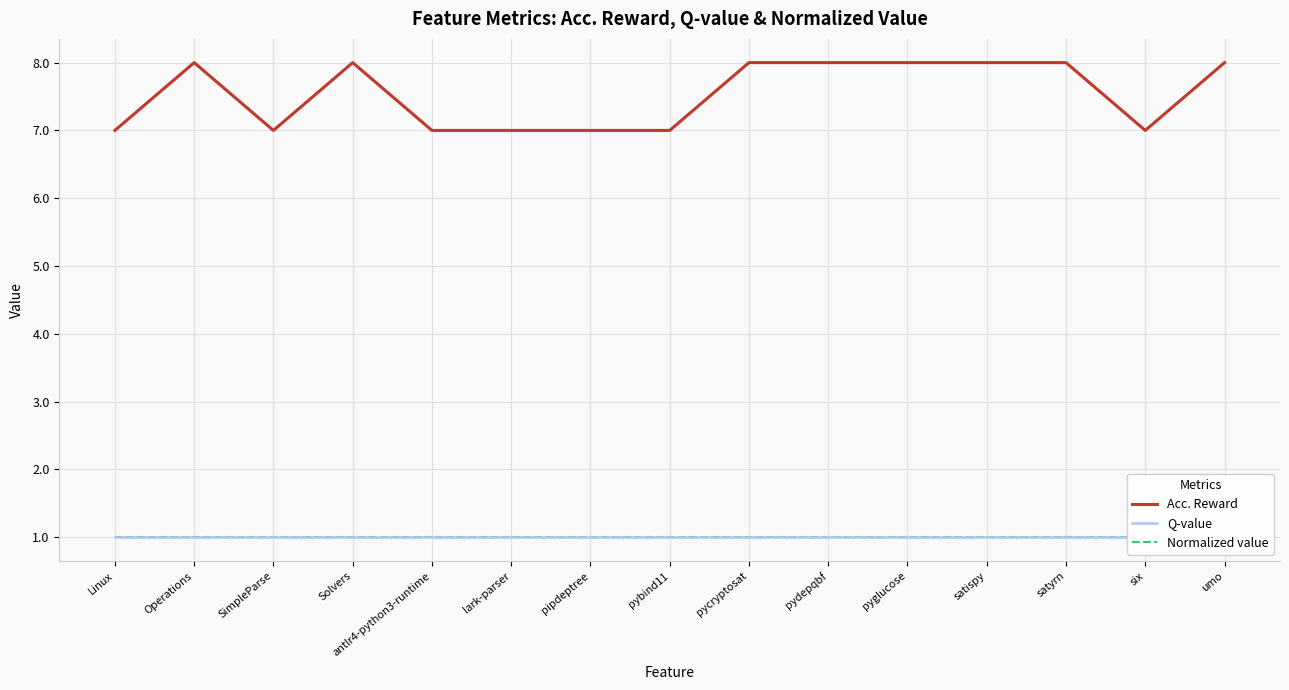

True or false: Q-value has more than 2 interior local peaks.

False